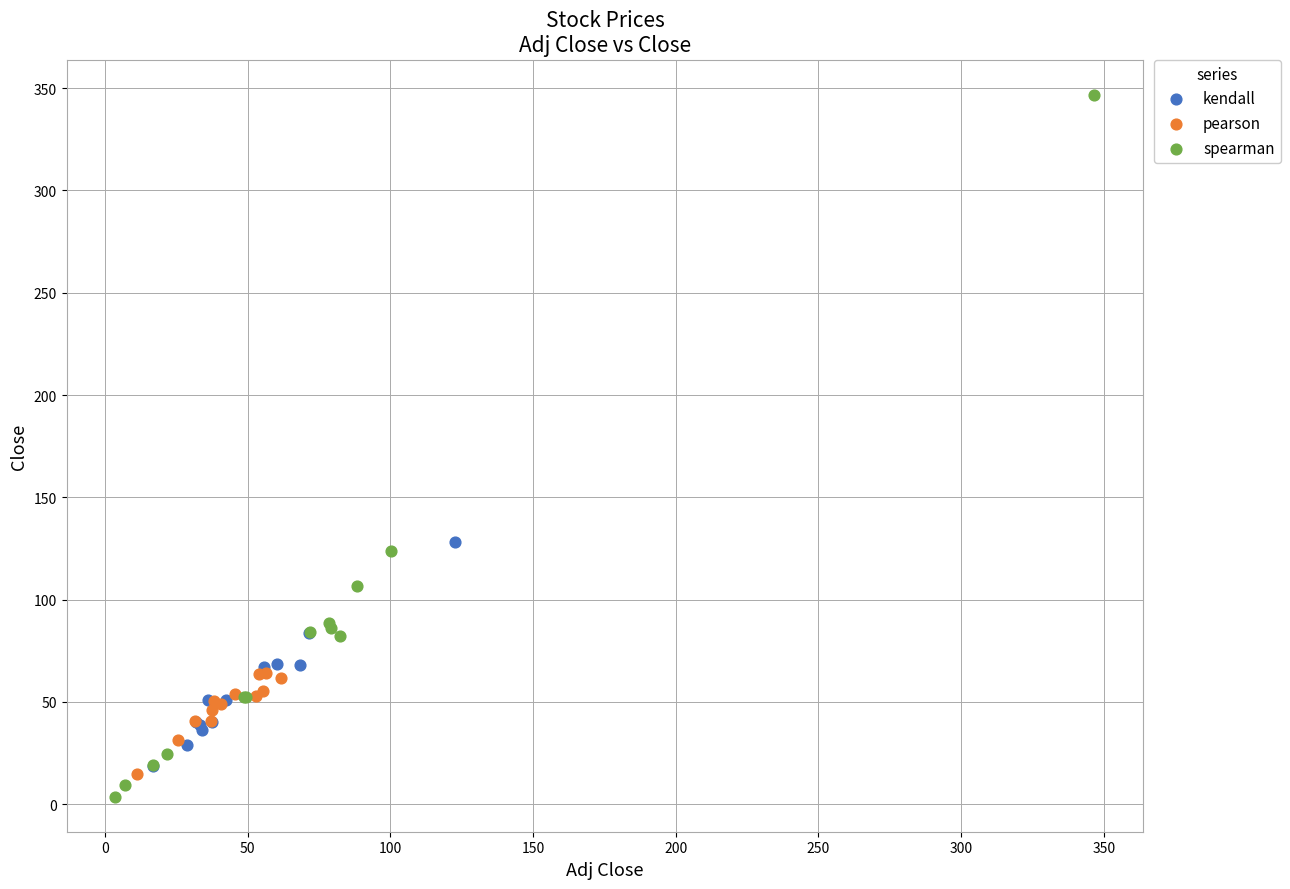

Which series has the largest Y range (max minus min)?

spearman